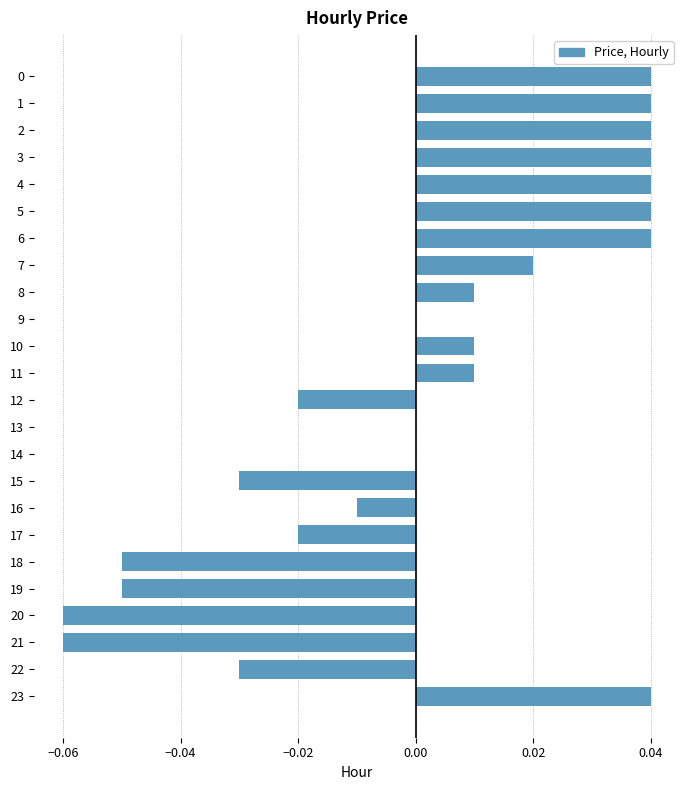

Which has a higher value, 16 or 20?

16